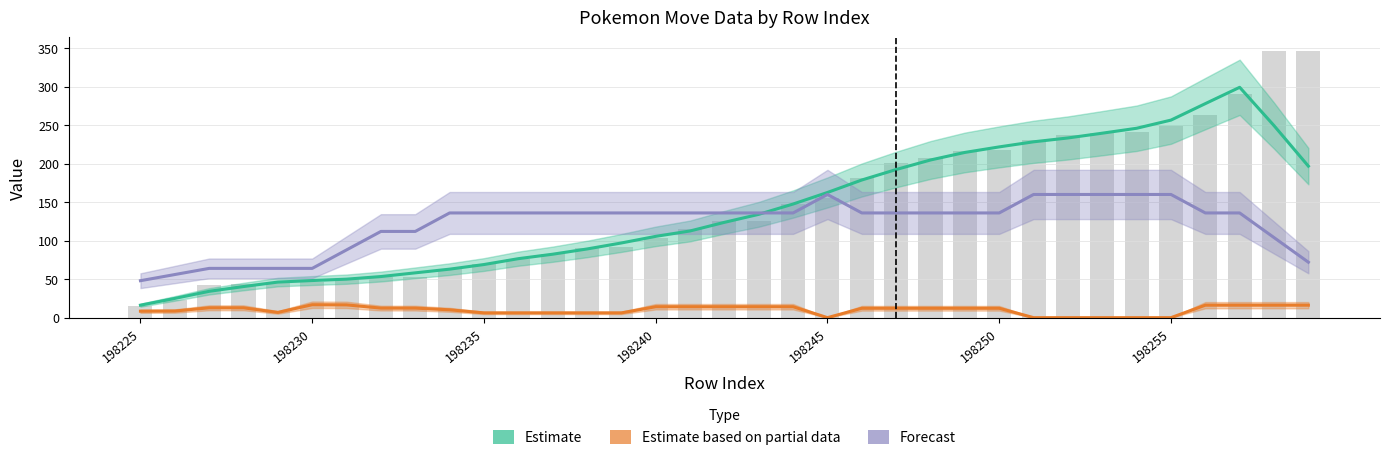

What is the sum of all Estimate values?

4875.2